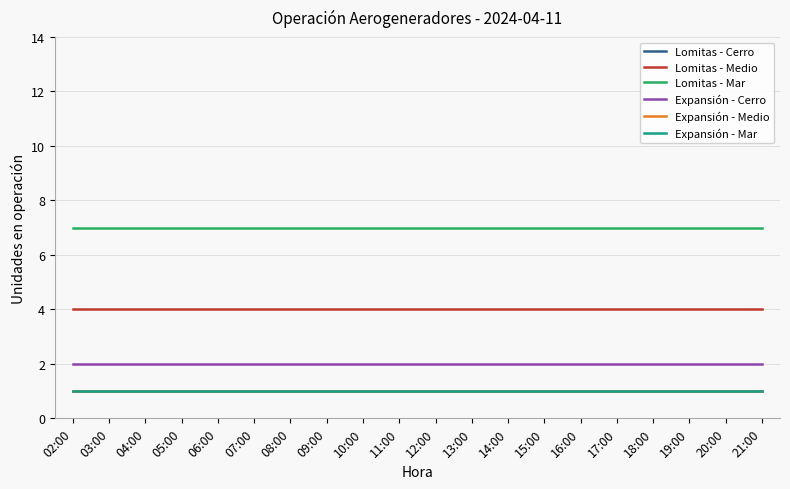

Does the chart have visible grid lines?

Yes